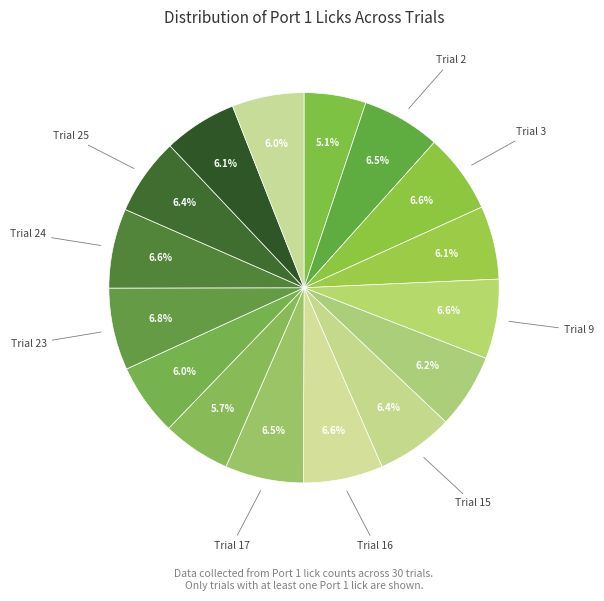

Which category has the smallest portion of the pie?

Trial 1